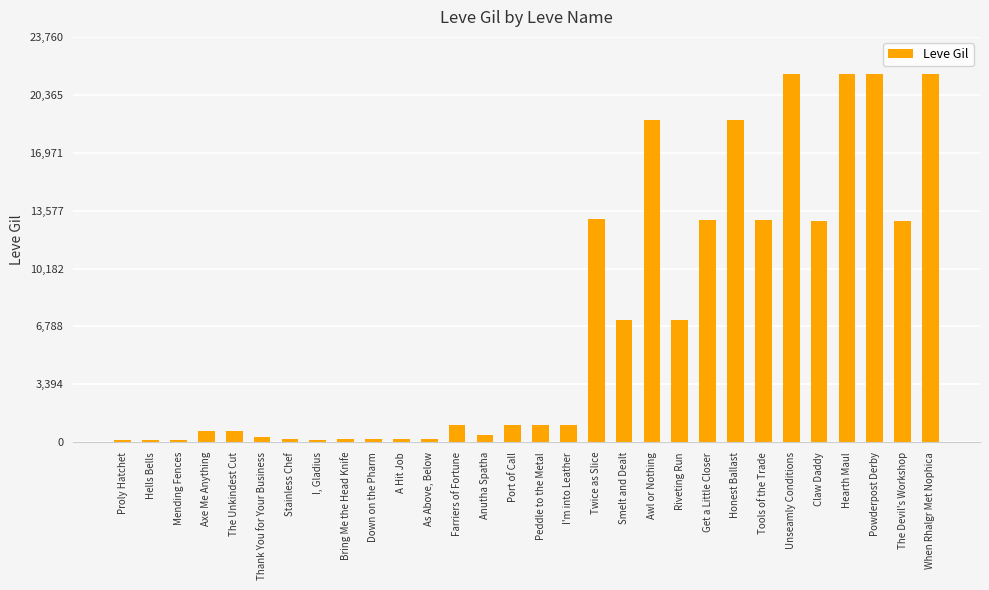

What is the maximum value shown in the chart?

21600